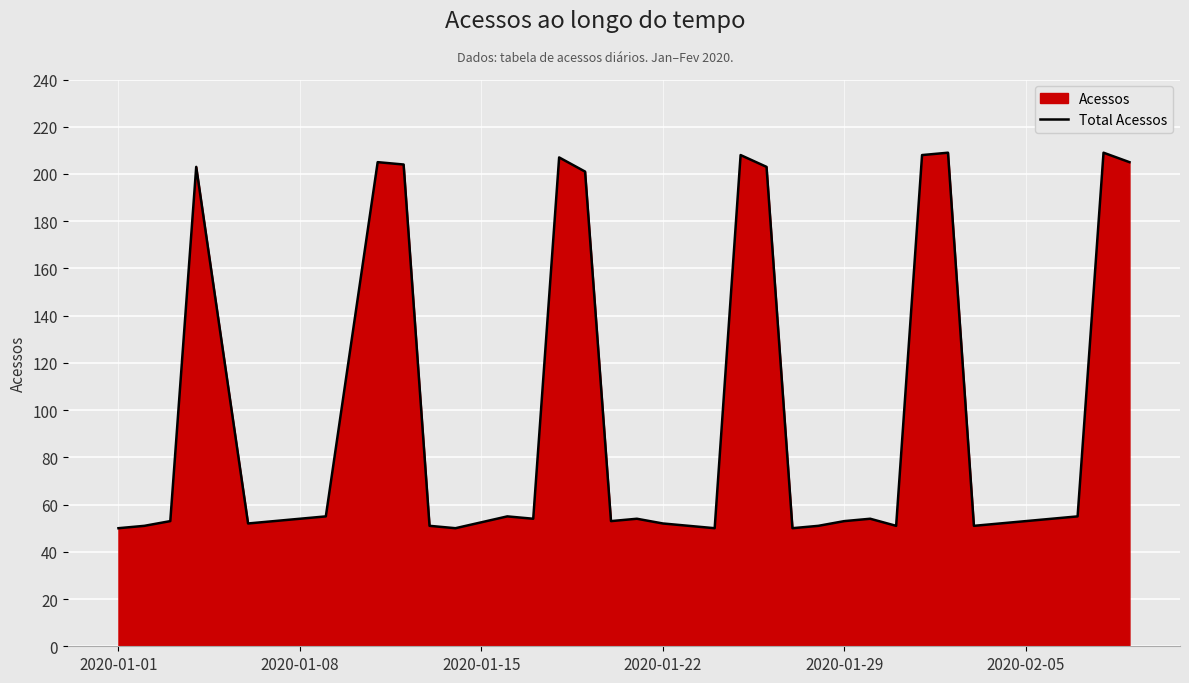

What is the greatest value displayed?

209.0